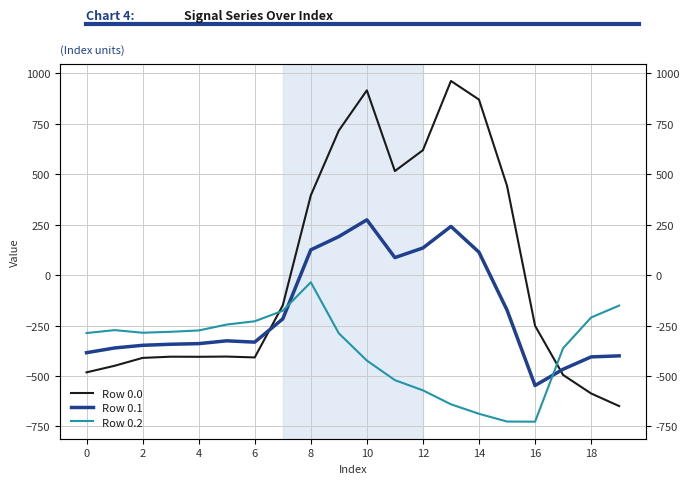

Which series changed the most between 2 and 10?

Row 0.0